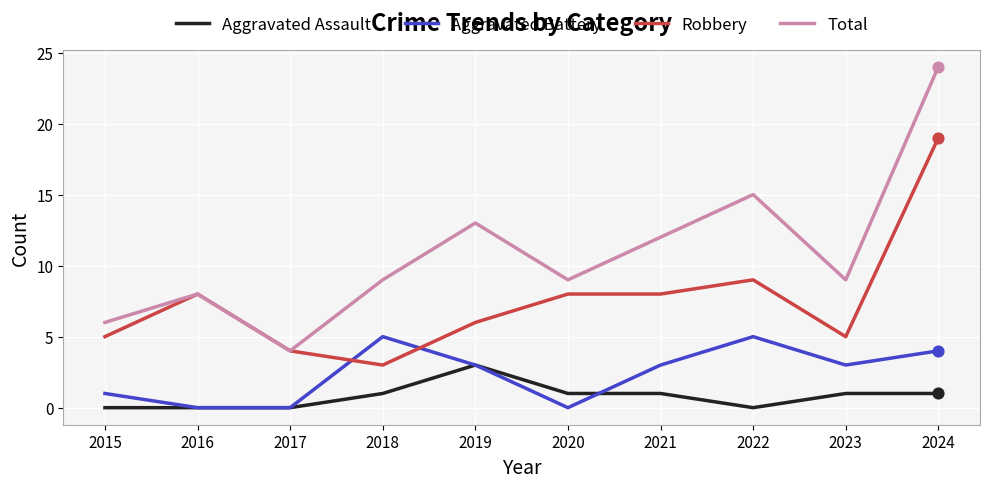

Which series has the widest spread of values?

Total